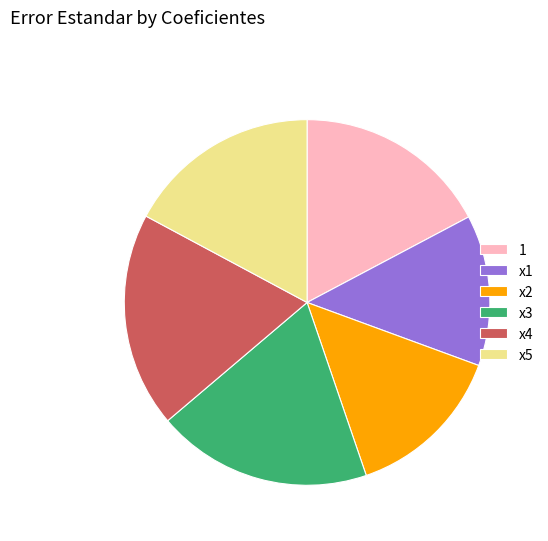

Is it true that x5 is 17% of the pie?

True